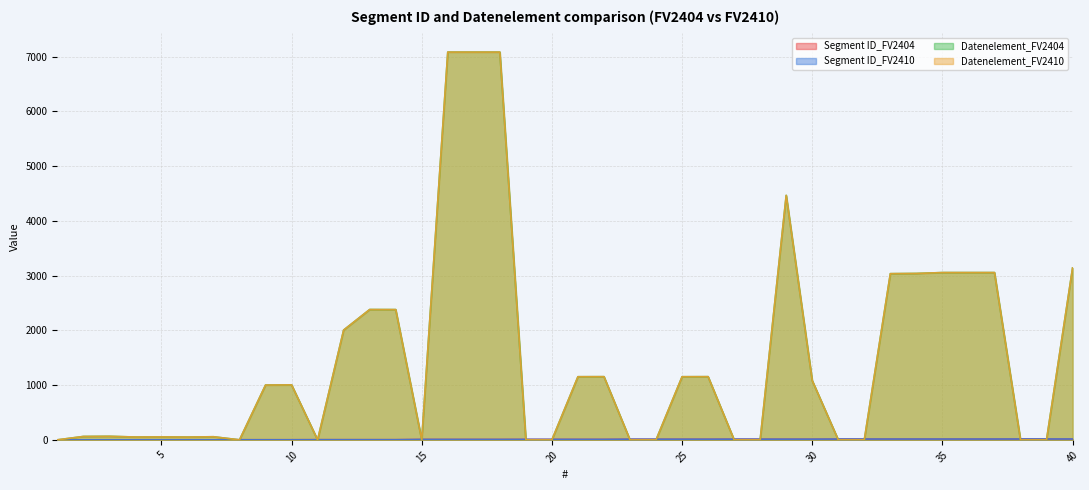

At which label does Datenelement_FV2404 first exceed 1001?

10